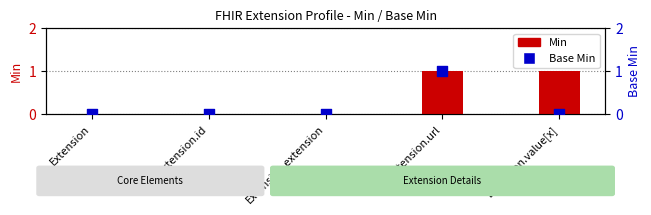

Which series has the widest spread of Y values?

Min